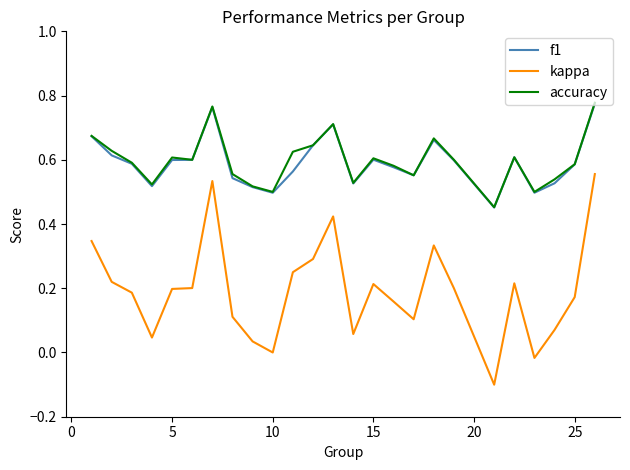

Which series has the largest range (max minus min)?

kappa